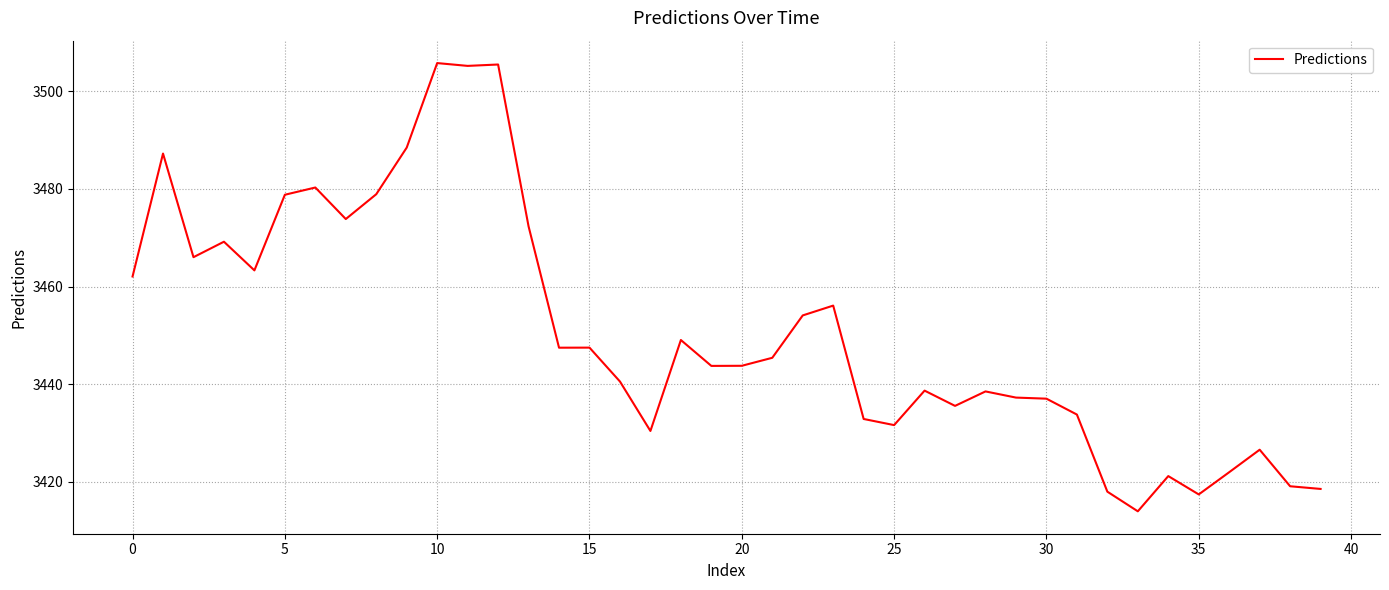

What is the difference between the maximum and minimum values?

91.7